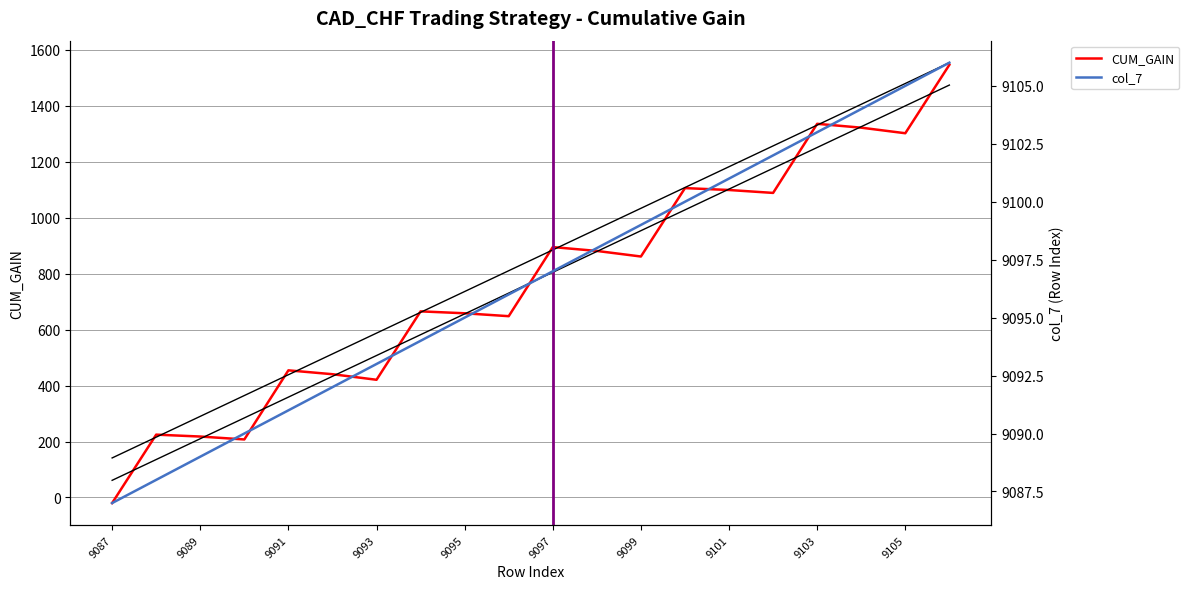

True or false: CUM_GAIN and col_7 cross at least once.

False